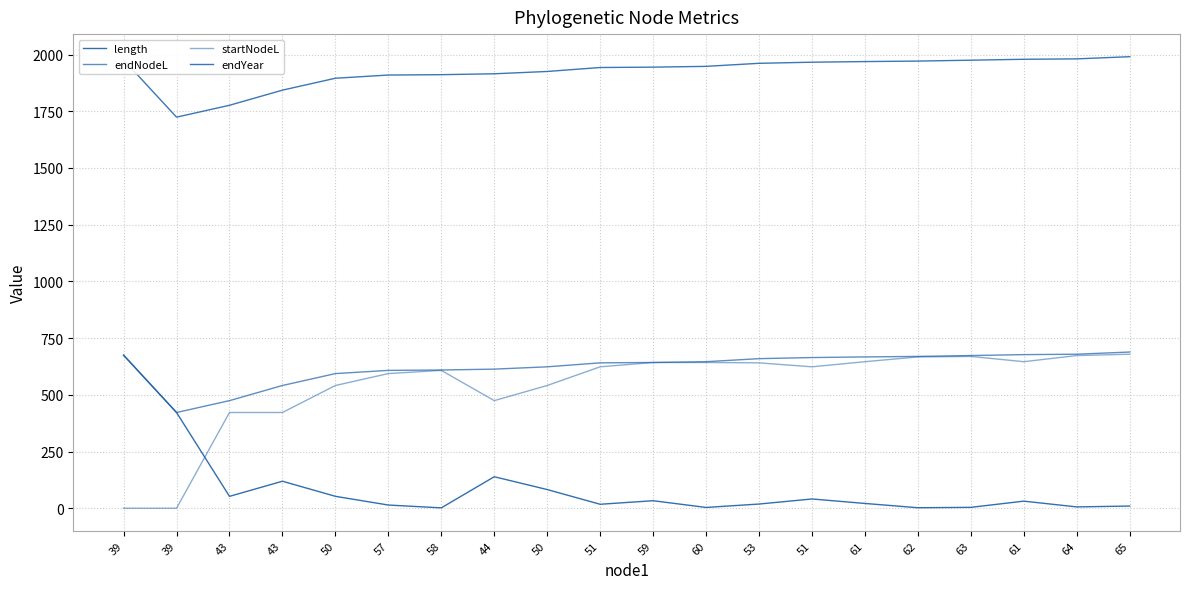

Does the chart have visible grid lines?

Yes